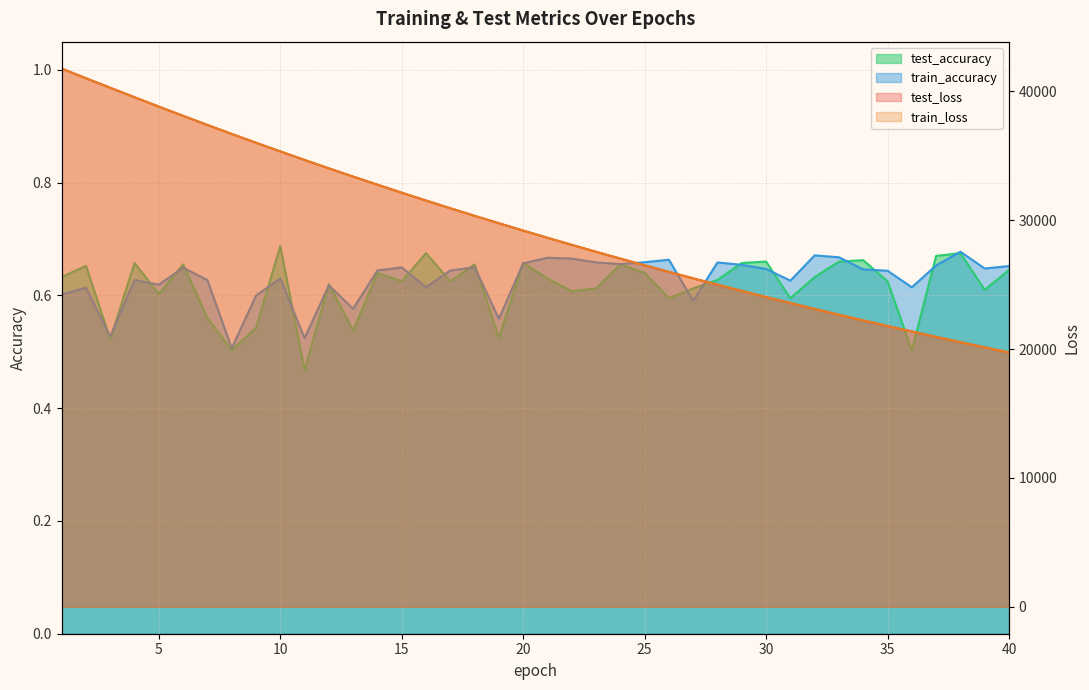

Which series has the largest range (max minus min)?

train_loss